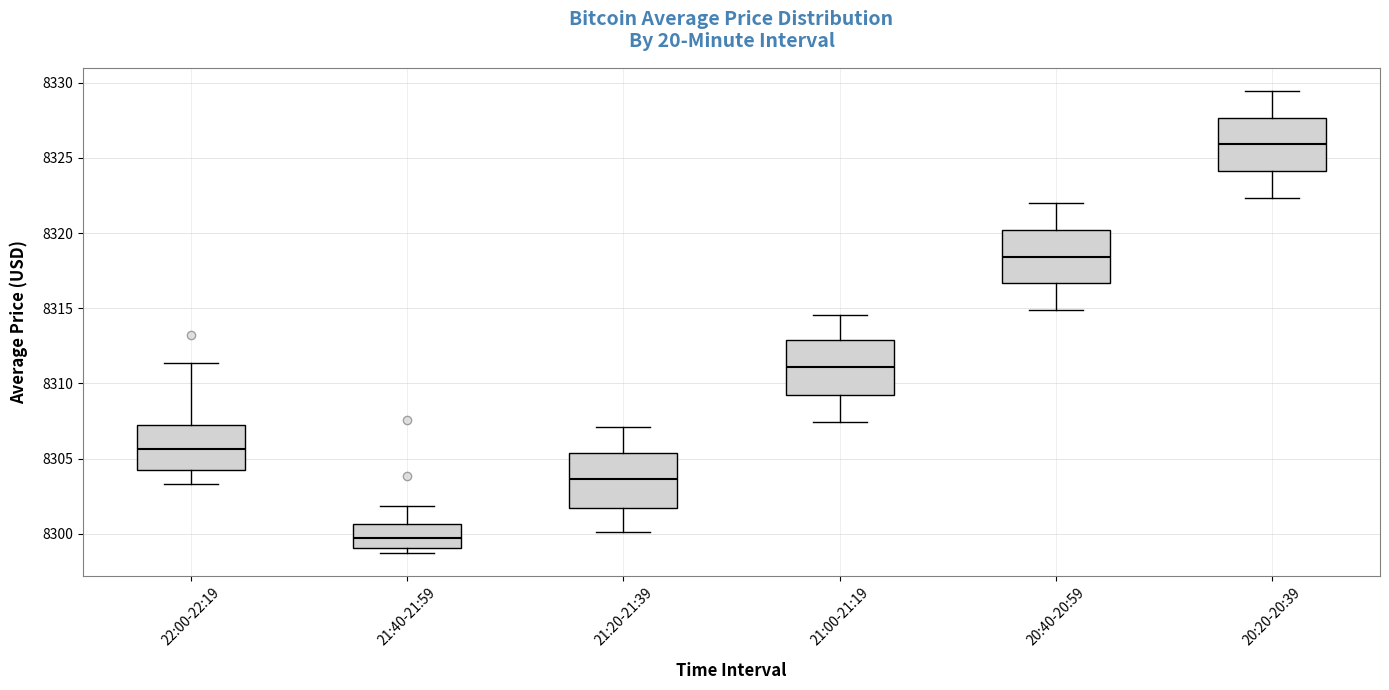

Where is the upper edge of the box for 22:00-22:19 on the y-axis? The values are not printed on the chart, so give them approximately, as read against the axis.

8307.0